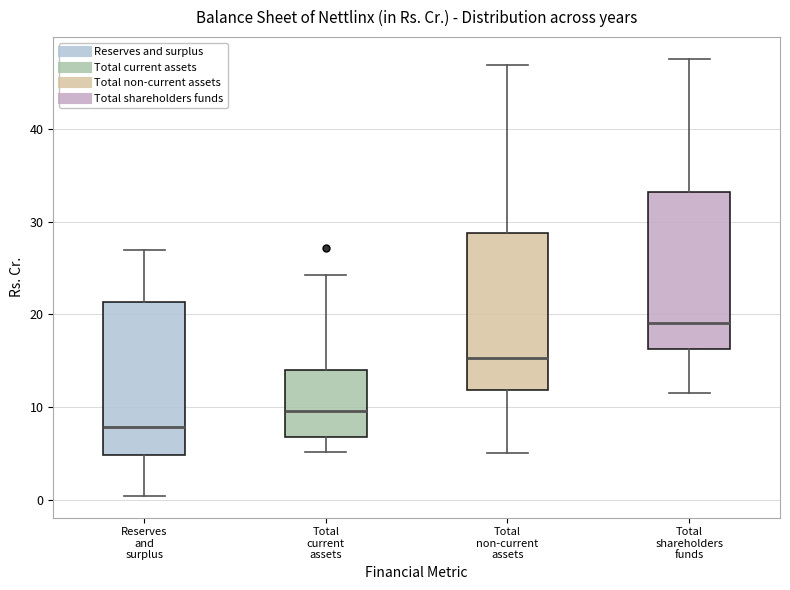

Which box's median line is the highest?

Total shareholders funds